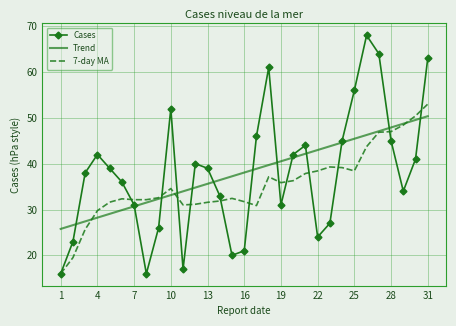

What is the minimum value shown in the chart?

16.0